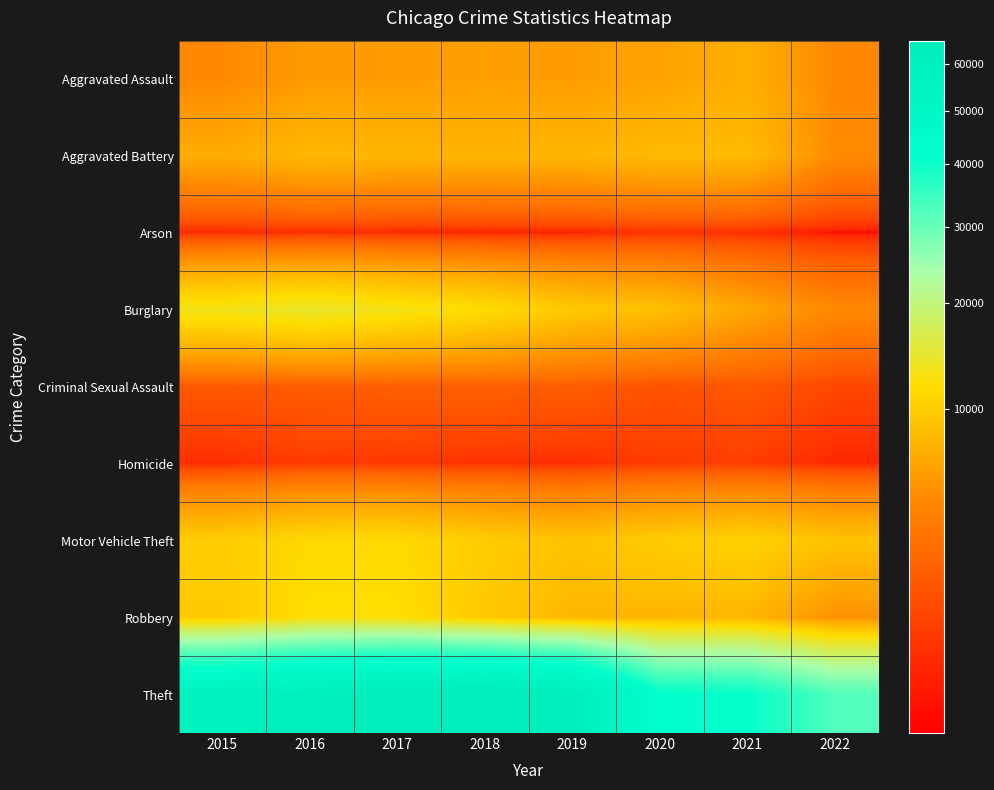

At which category does the chart reach its minimum across all series?

2022